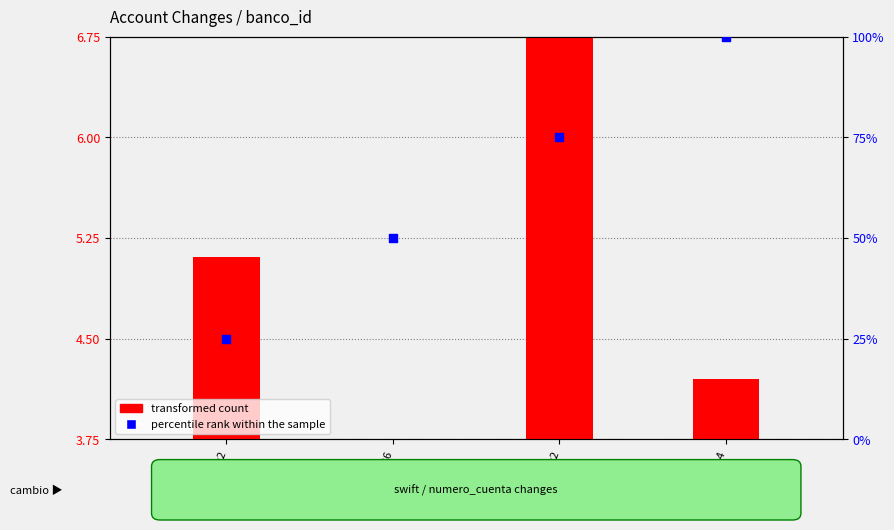

Which series has the widest spread of Y values?

percentile rank within the sample